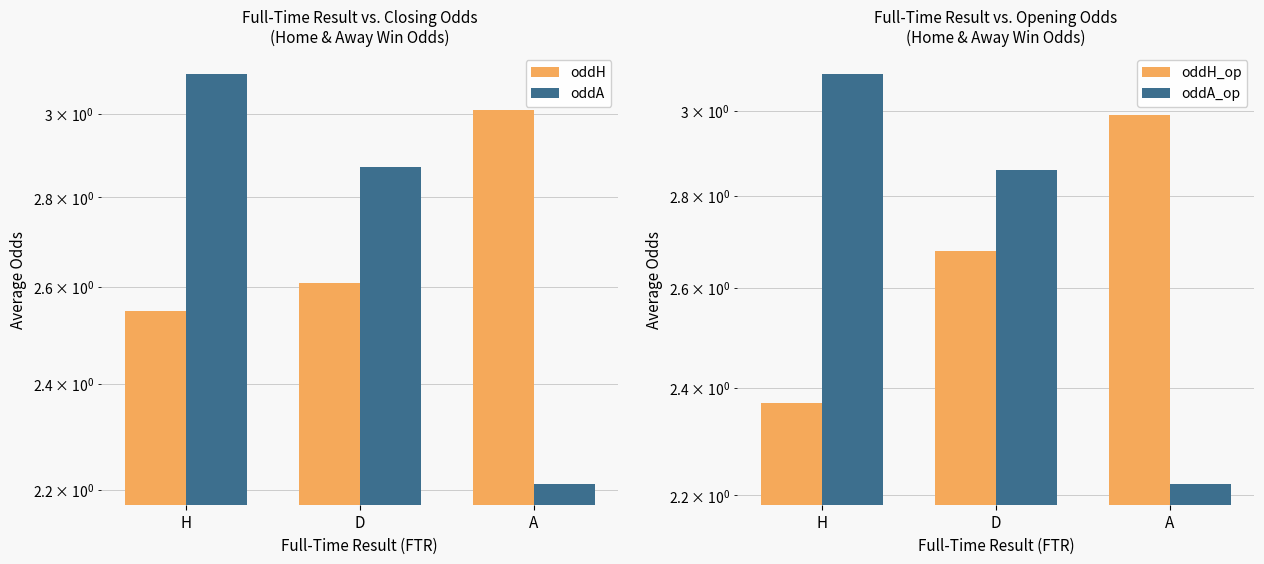

How many groups of bars are there?

3